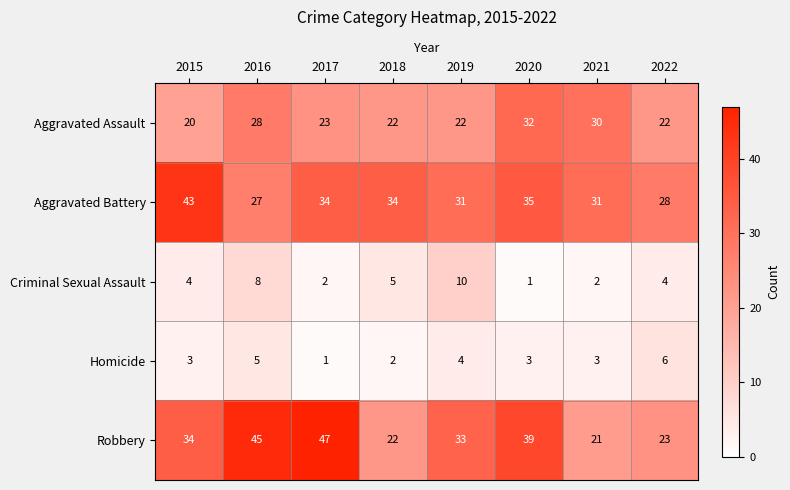

Between 2016 and 2021, which series saw the biggest shift?

Robbery